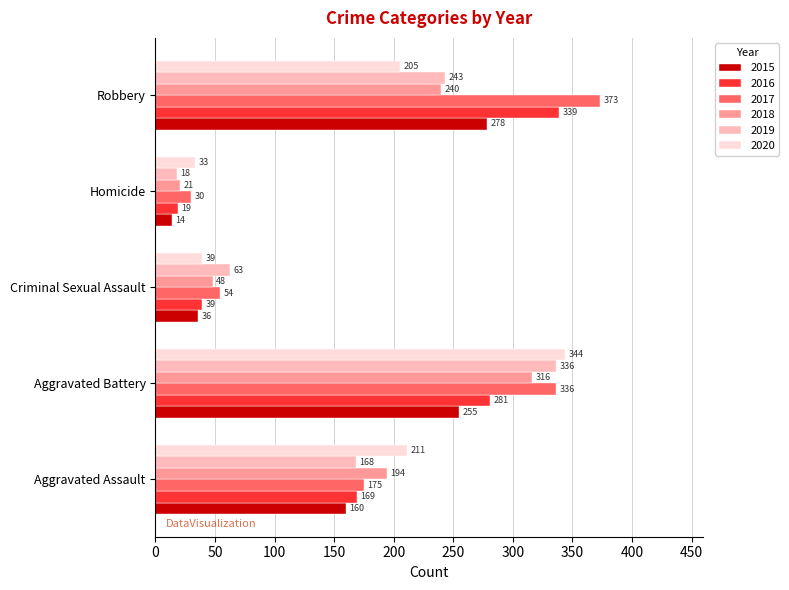

What is the greatest value displayed?

373